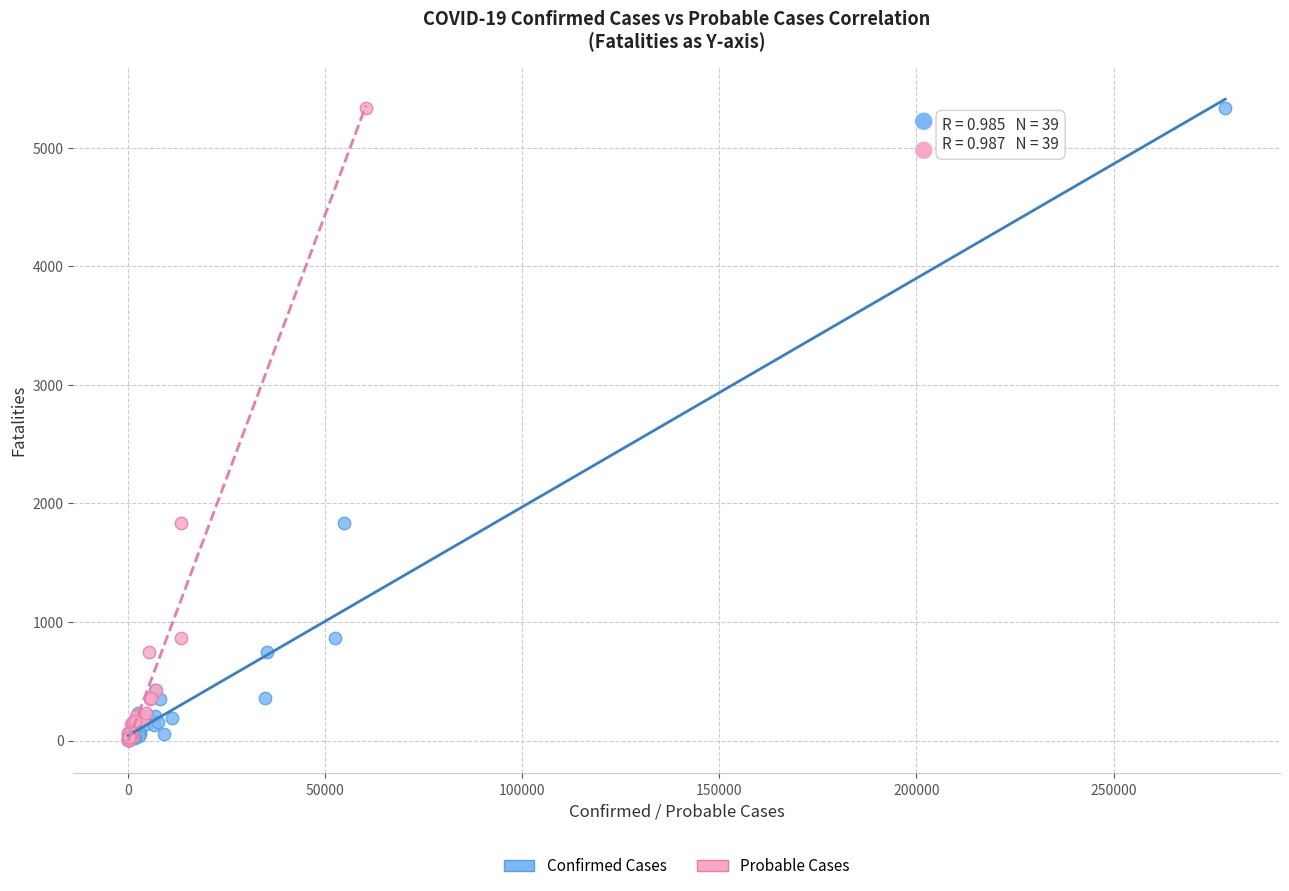

What are all the series names shown in the legend?

Confirmed Cases, Probable Cases